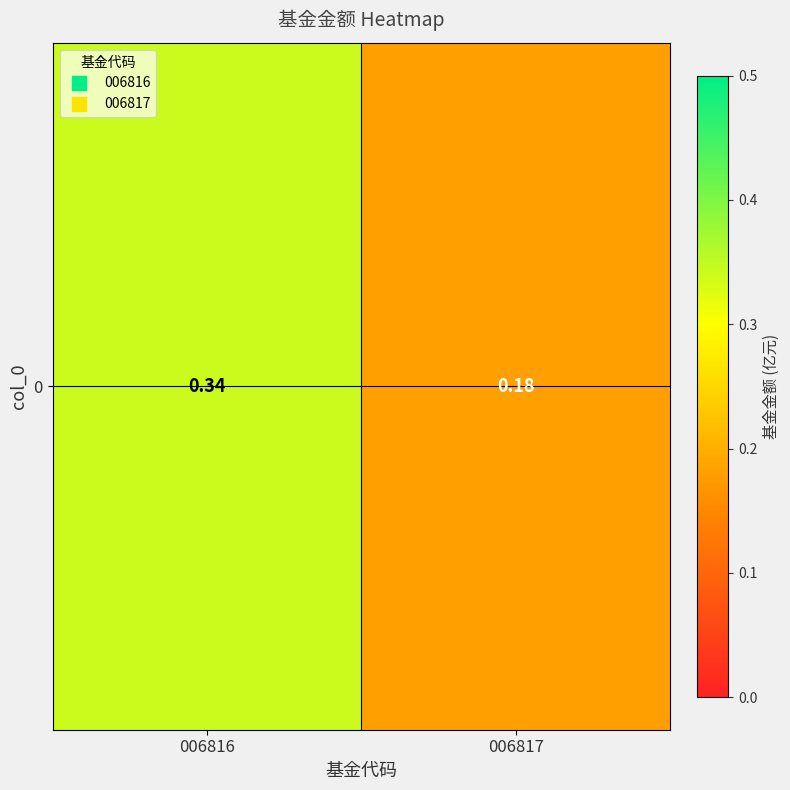

Rank the categories by value from lowest to highest.

006817, 006816